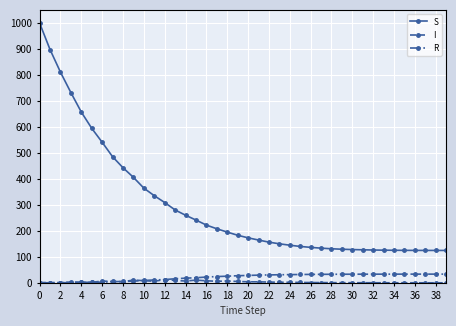

How many series are shown in this chart?

3